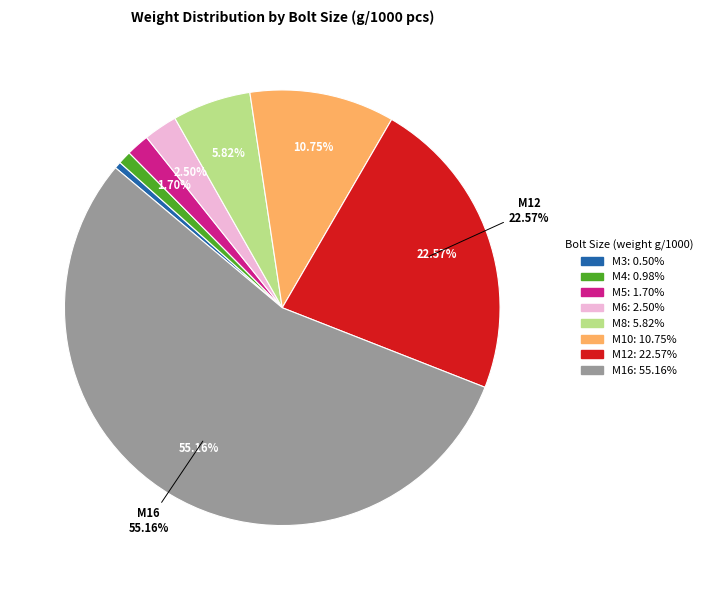

Does any single category account for the majority?

Yes